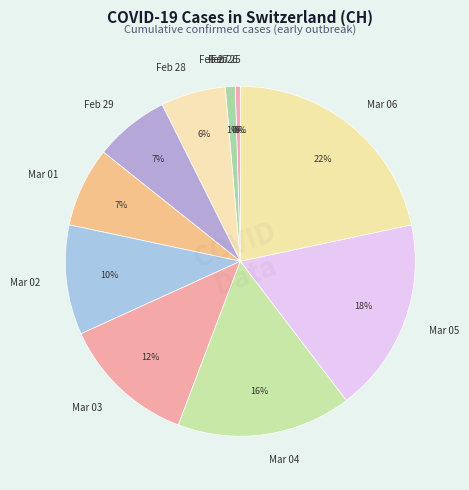

What is the largest slice in the pie chart?

Mar 06